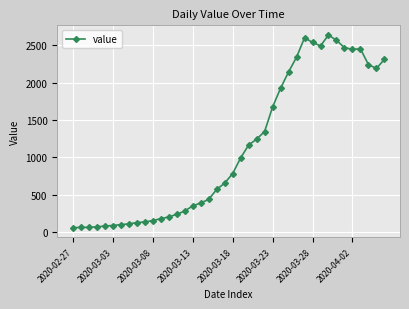

How many data points does each series have?

40